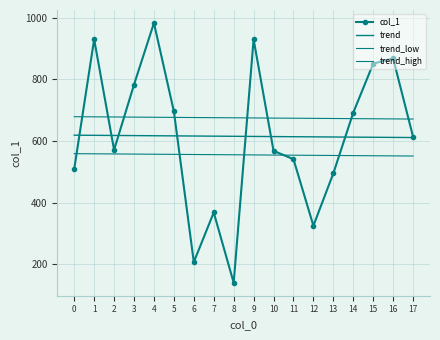

True or false: trend_low and trend cross at least once.

False